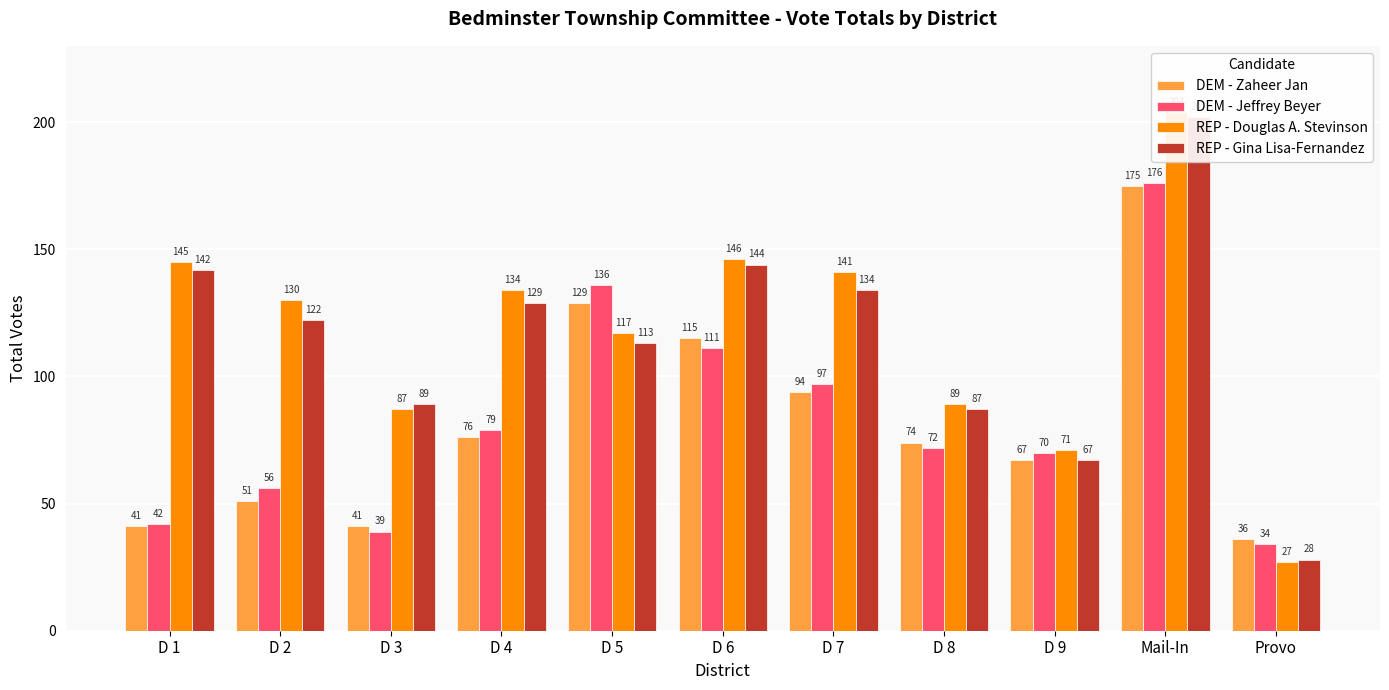

What is the label of the 4th bar from the right?

D 8